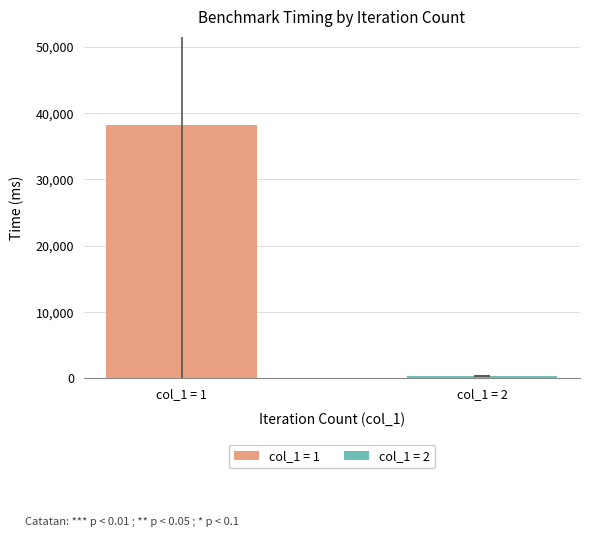

Which series has the largest range (max minus min)?

col_1 = 1